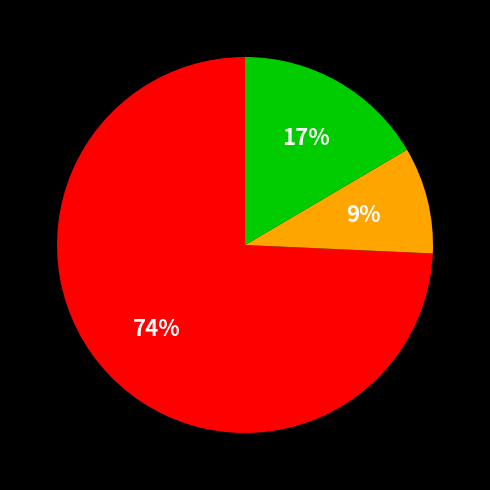

Count the number of slices in the pie.

3